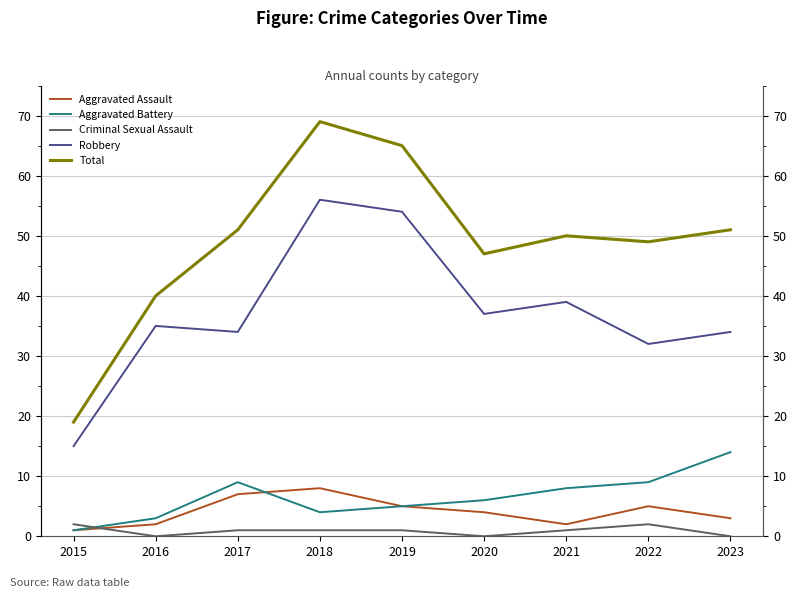

True or false: Total has a value of 39 at 2018.

False